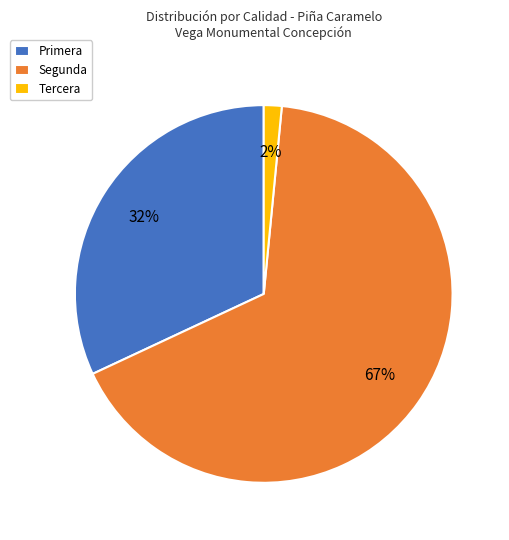

Count the number of slices in the pie.

3